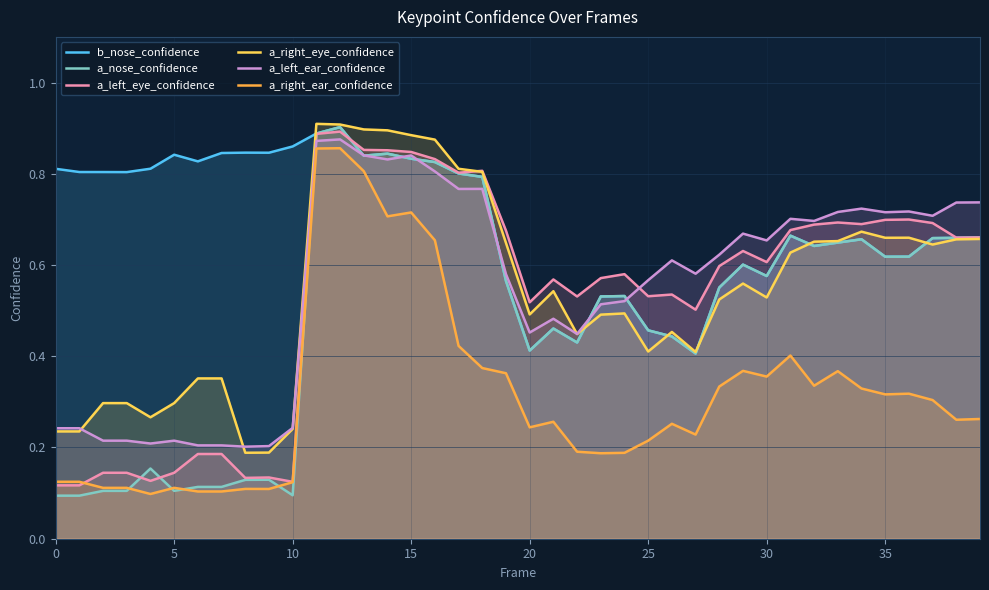

What is the sum of the a_nose_confidence values at 39 and 16?

1.5